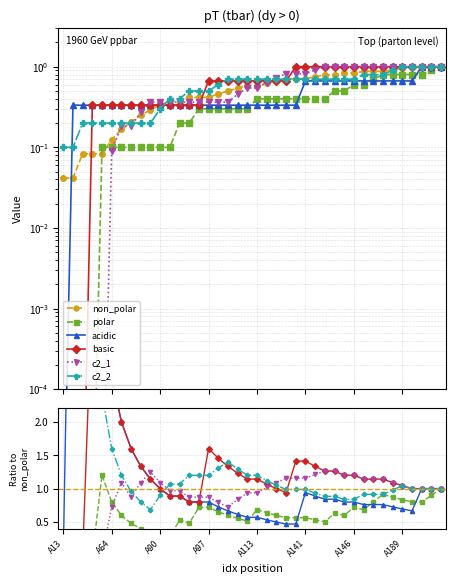

What are all the series names shown in the legend?

non_polar, polar, acidic, basic, c2_1, c2_2